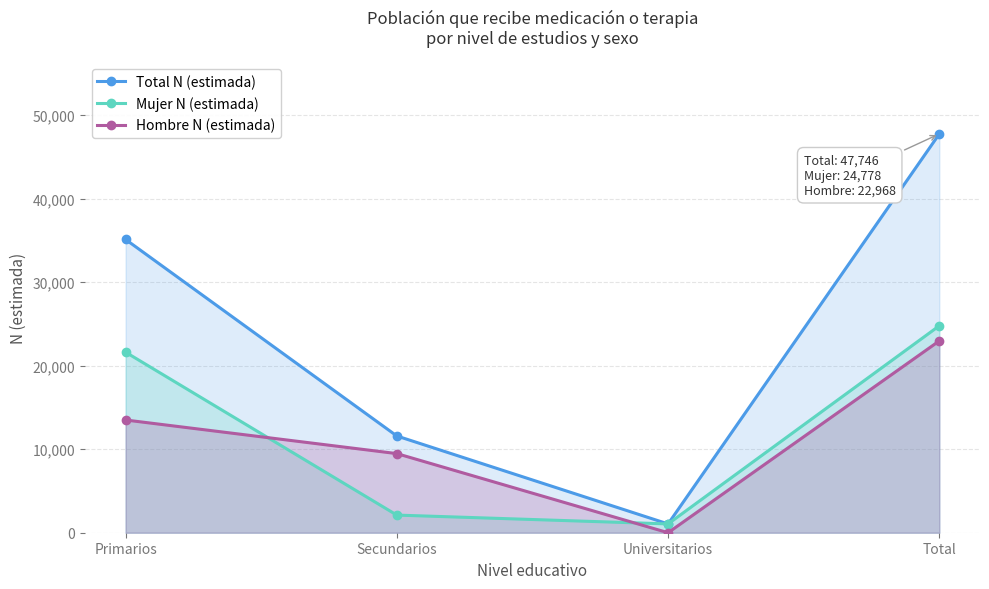

List the labels in order of Hombre N (estimada) value, smallest first.

Universitarios, Secundarios, Primarios, Total